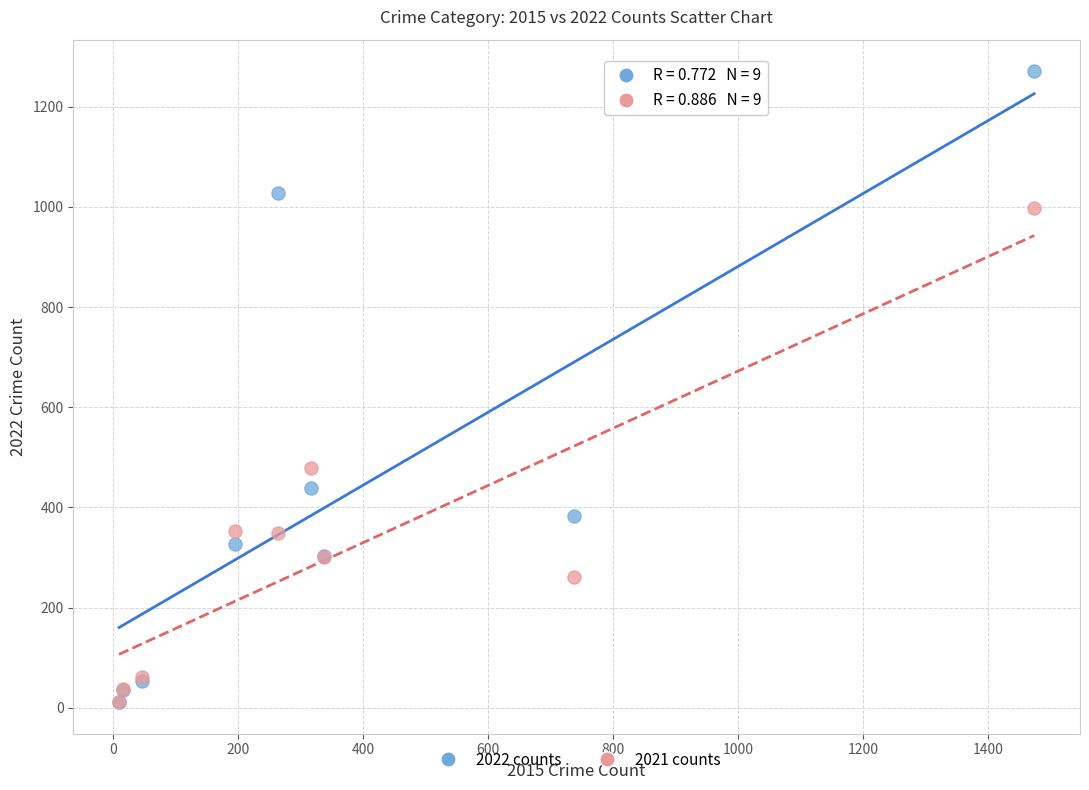

In the 2021 counts series, what Y value is closest to 505?

479